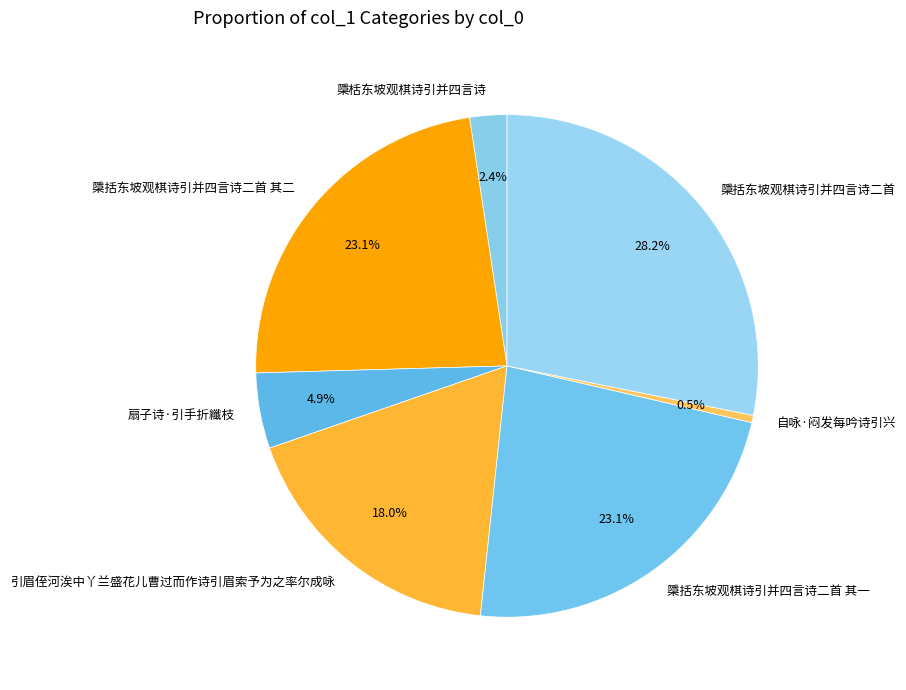

Combined, do 檃栝东坡观棋诗引并四言诗 and 檃括东坡观棋诗引并四言诗二首 其二 account for over 50%?

No